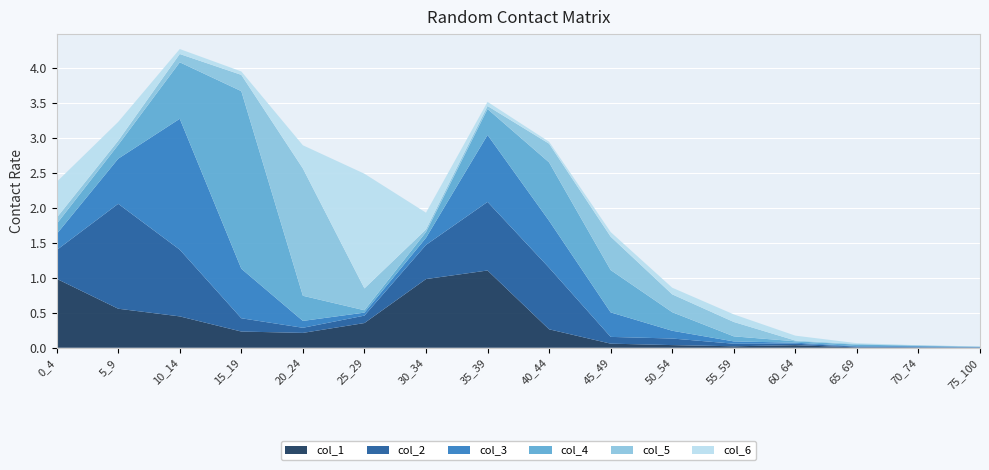

Reading right to left, list all the values displayed in this chart.

col_1: 75_100=0.0	70_74=0.0	65_69=0.0	60_64=0.0	55_59=0.0	50_54=0.0	45_49=0.1	40_44=0.3	35_39=1.1	30_34=1.0	25_29=0.4	20_24=0.2	15_19=0.2	10_14=0.4	5_9=0.6	0_4=1.0
col_2: 75_100=0.0	70_74=0.0	65_69=0.0	60_64=0.0	55_59=0.0	50_54=0.1	45_49=0.1	40_44=0.9	35_39=1.0	30_34=0.5	25_29=0.1	20_24=0.1	15_19=0.2	10_14=1.0	5_9=1.5	0_4=0.4
col_3: 75_100=0.0	70_74=0.0	65_69=0.0	60_64=0.0	55_59=0.0	50_54=0.1	45_49=0.4	40_44=0.7	35_39=1.0	30_34=0.1	25_29=0.0	20_24=0.1	15_19=0.7	10_14=1.9	5_9=0.6	0_4=0.2
col_4: 75_100=0.0	70_74=0.0	65_69=0.0	60_64=0.0	55_59=0.1	50_54=0.3	45_49=0.6	40_44=0.8	35_39=0.4	30_34=0.1	25_29=0.0	20_24=0.4	15_19=2.5	10_14=0.8	5_9=0.2	0_4=0.1
col_5: 75_100=0.0	70_74=0.0	65_69=0.0	60_64=0.0	55_59=0.2	50_54=0.3	45_49=0.5	40_44=0.3	35_39=0.0	30_34=0.0	25_29=0.3	20_24=1.8	15_19=0.2	10_14=0.1	5_9=0.1	0_4=0.1
col_6: 75_100=0.0	70_74=0.0	65_69=0.0	60_64=0.1	55_59=0.1	50_54=0.1	45_49=0.1	40_44=0.0	35_39=0.1	30_34=0.2	25_29=1.6	20_24=0.3	15_19=0.0	10_14=0.1	5_9=0.3	0_4=0.5